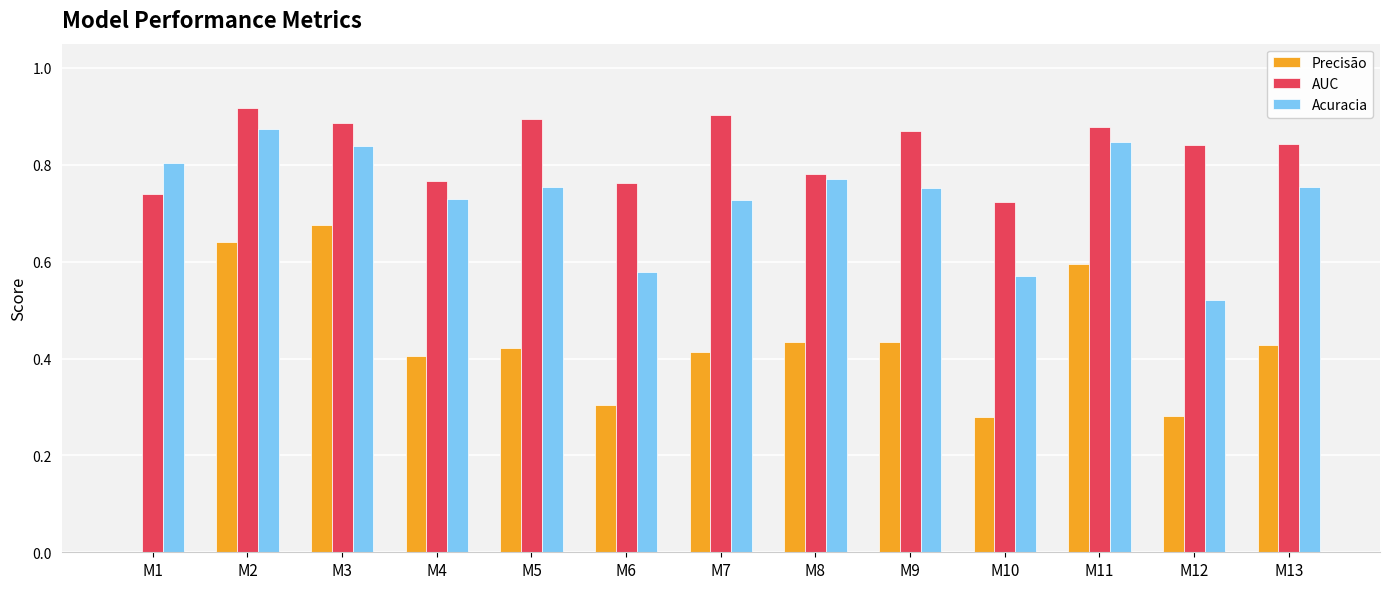

Which series has the largest total across all categories?

AUC